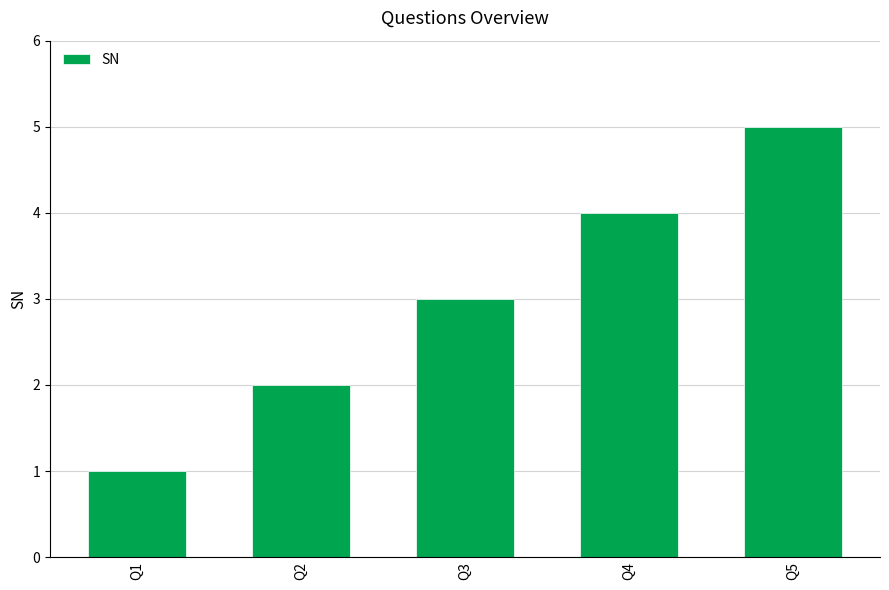

Which has a higher value, Q1 or Q3?

Q3